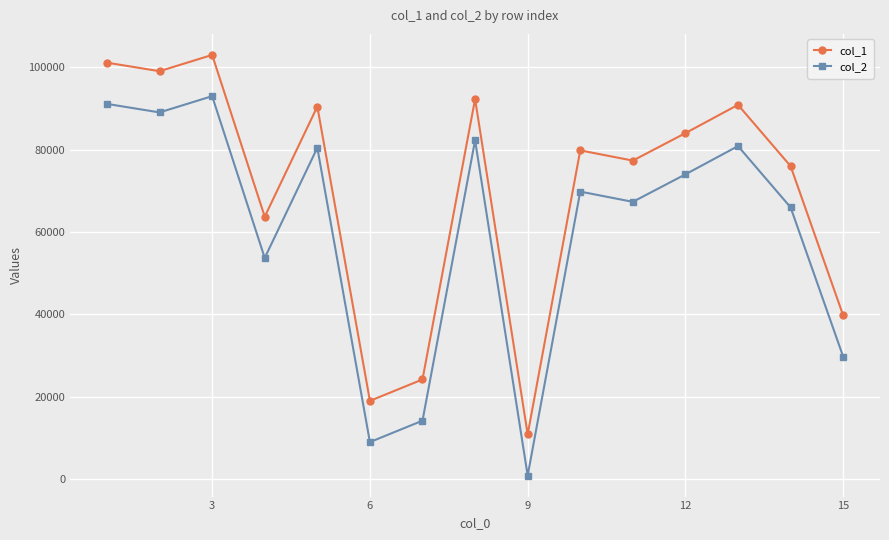

True or false: col_1 has more than 1 points higher than both neighbors.

True